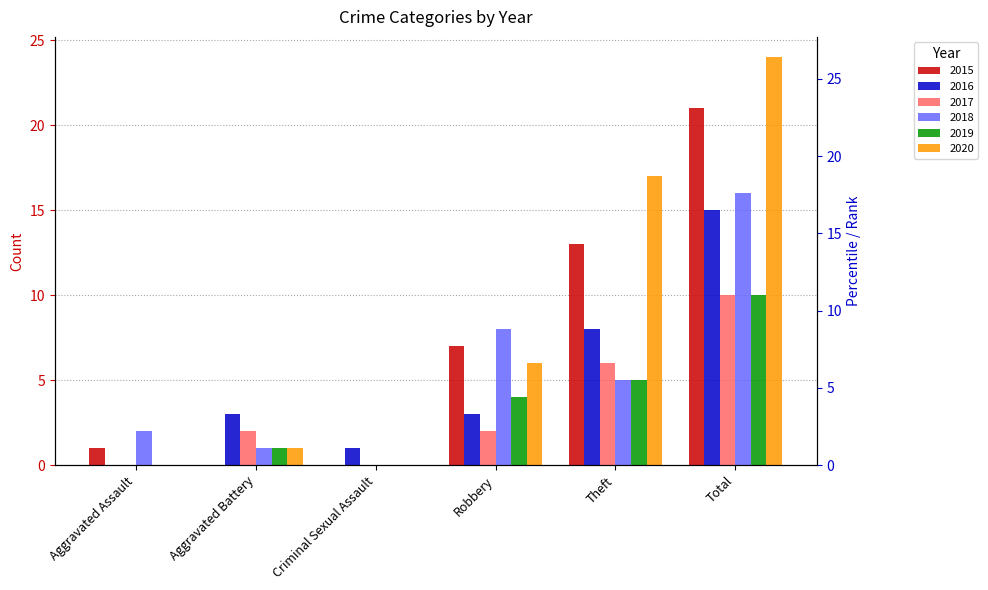

Where is 2017 nearest to the value 5?

Theft